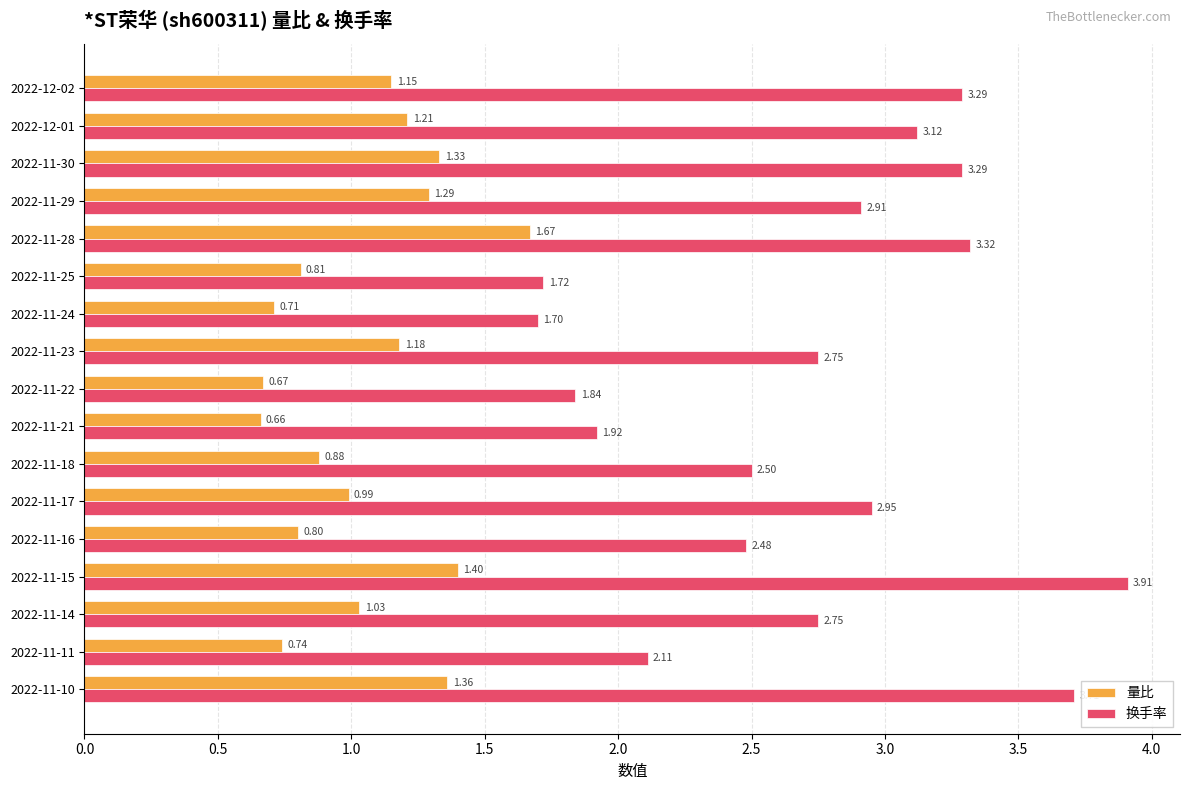

Is the value of 量比 at 2022-11-30 greater than the value of 换手率 at 2022-11-24?

No